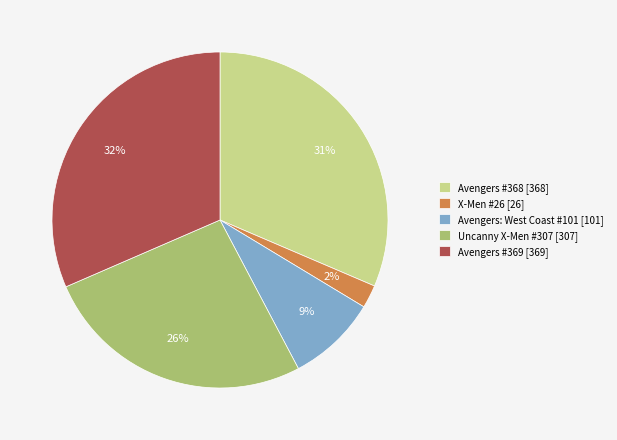

Does Avengers: West Coast #101 account for over 50% of the chart?

No